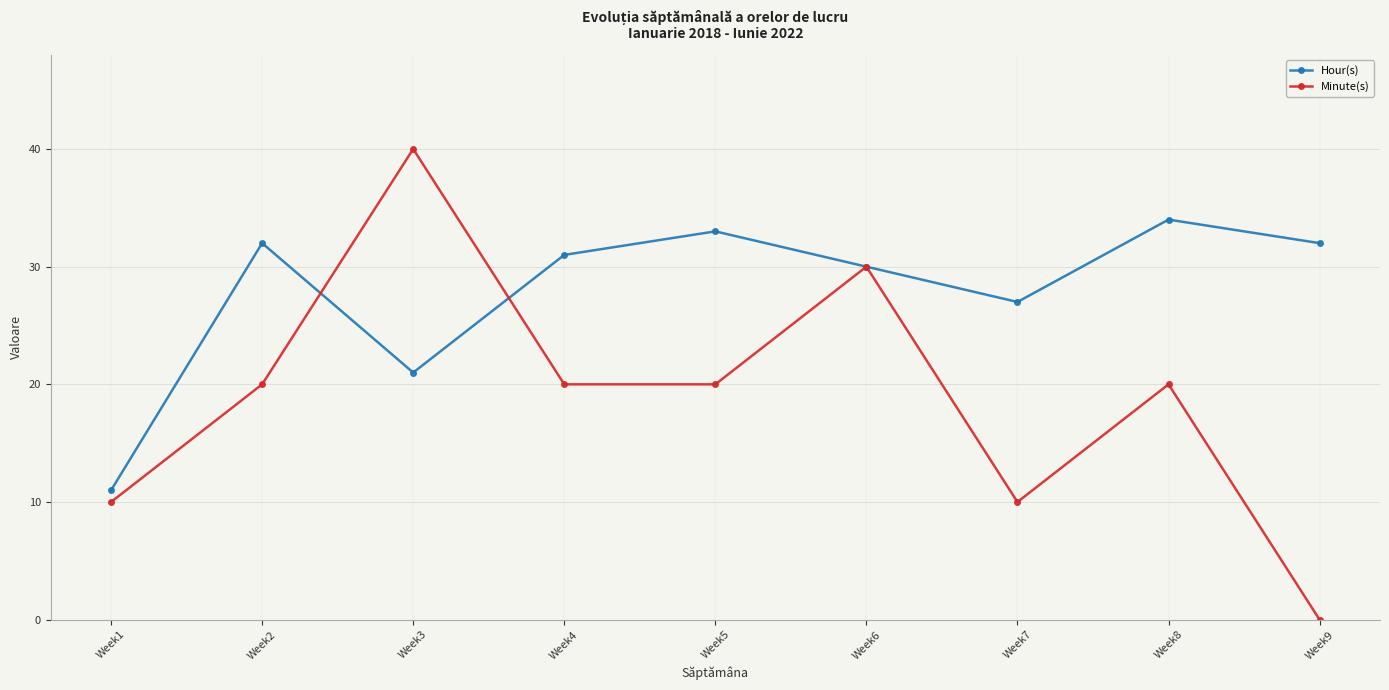

How many values in the Hour(s) series are below 31?

4